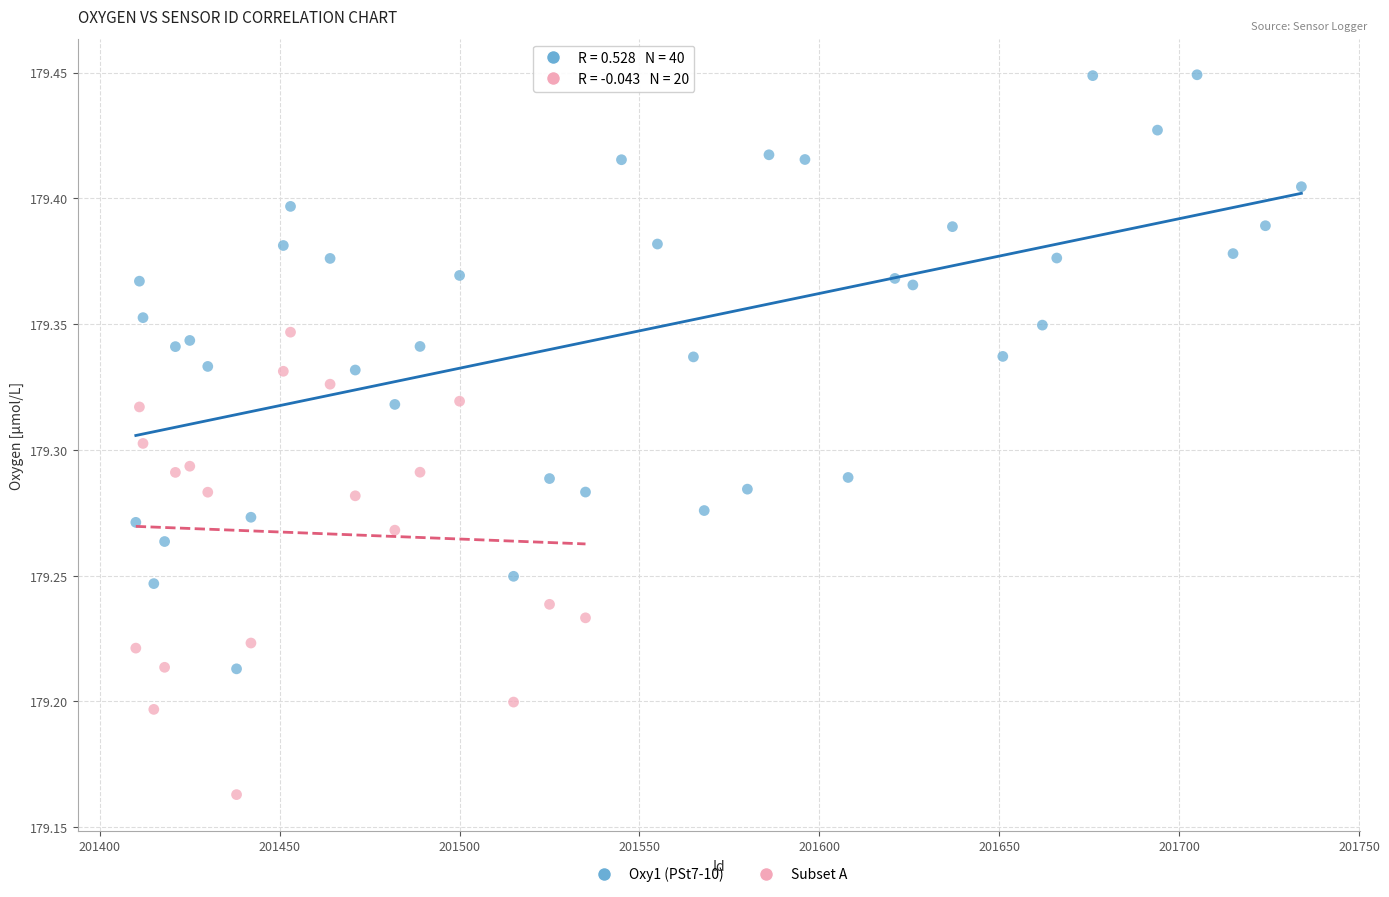

Which series contains the lowest Y value?

Subset A